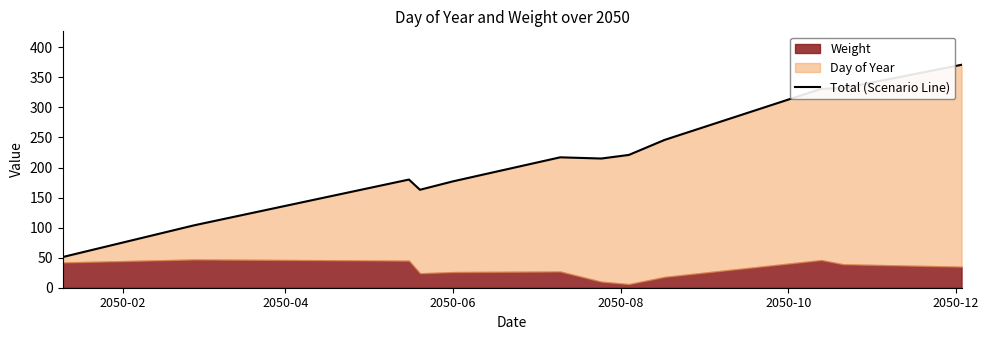

How many values are below 217?

6